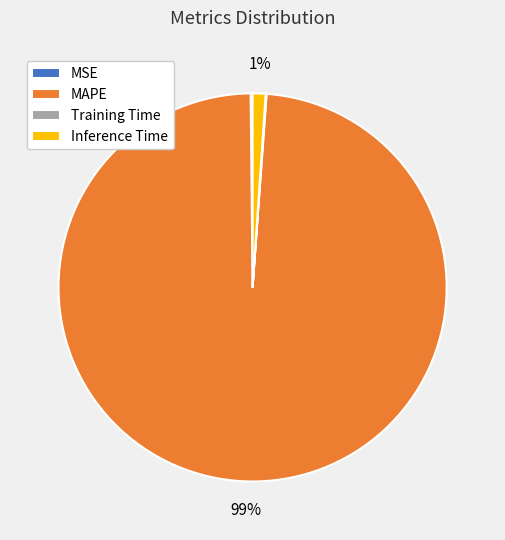

Which category has the biggest portion of the pie?

MAPE